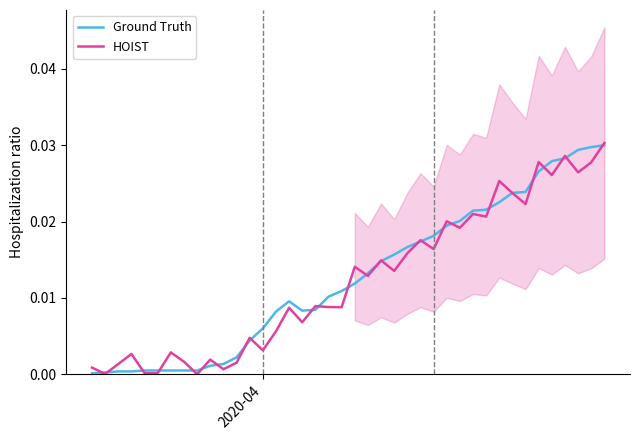

After their last crossing, which series has the higher values: Ground Truth or HOIST?

HOIST